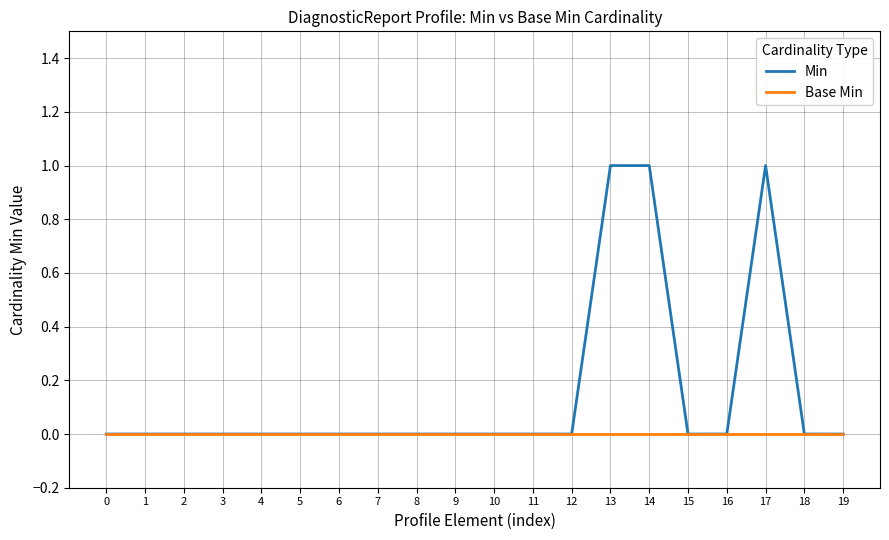

How many Min values are between 0 and 1?

20